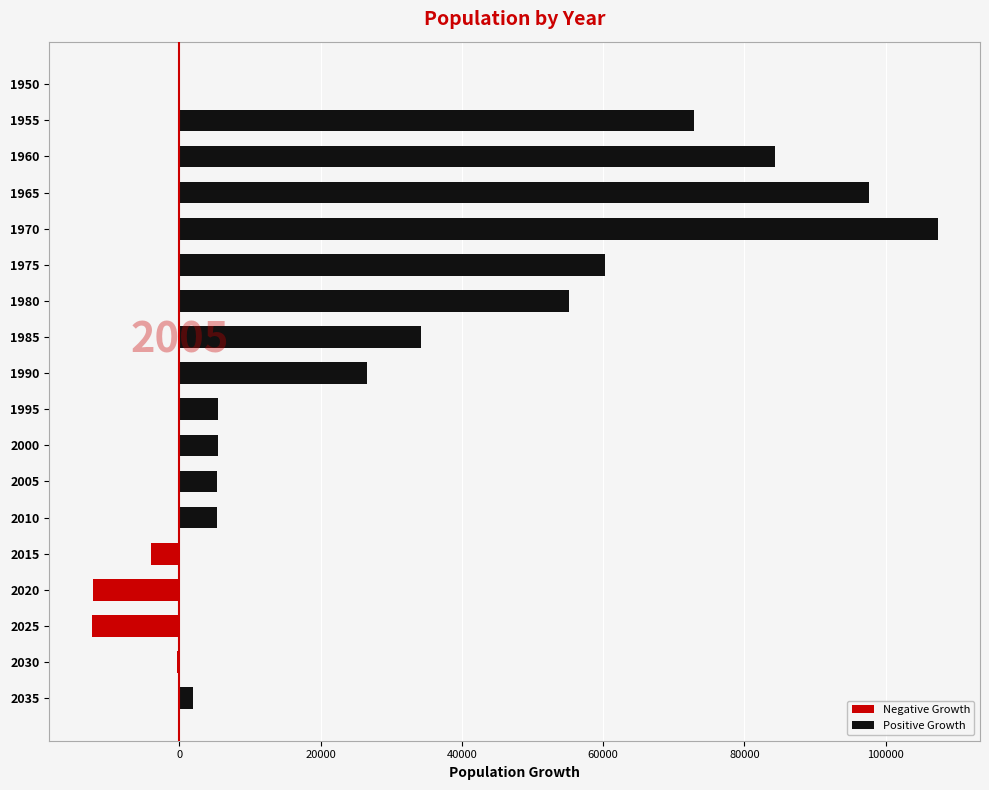

What is the lowest value of the Negative Growth series?

-12420